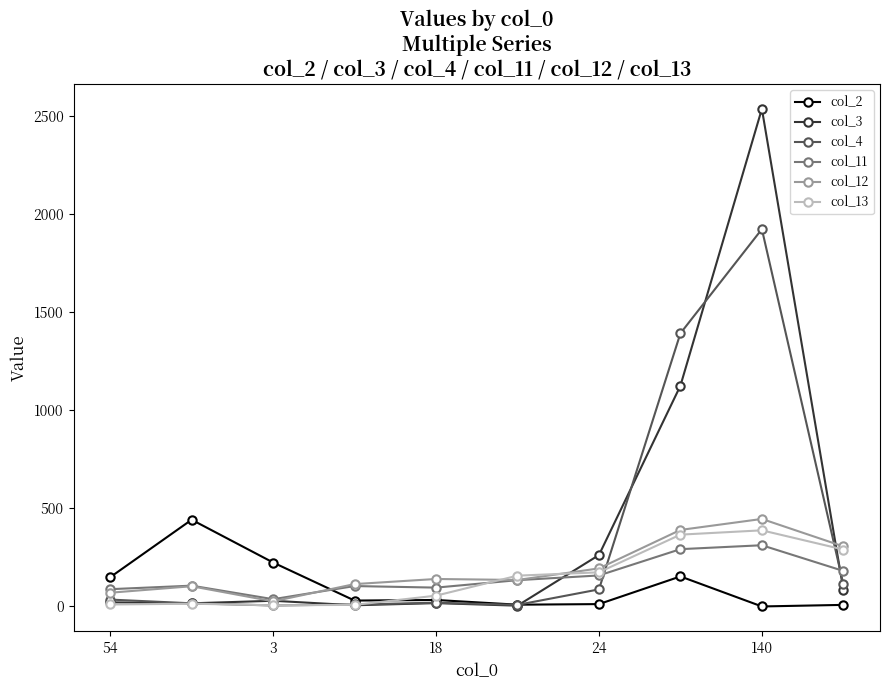

How many lines are shown in the chart?

6